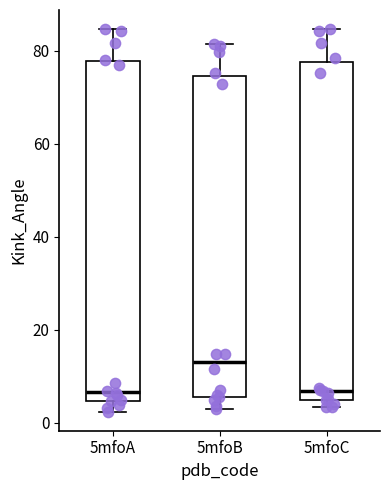

Which box's median line is the highest?

5mfoB